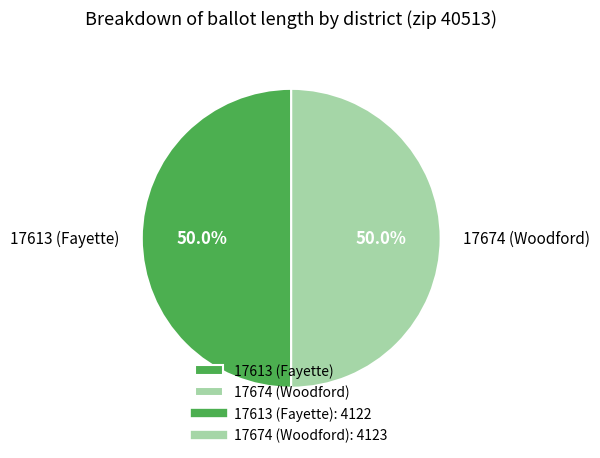

What is the ratio of the value at 17674 (Woodford) to the value at 17613 (Fayette)?

1.0